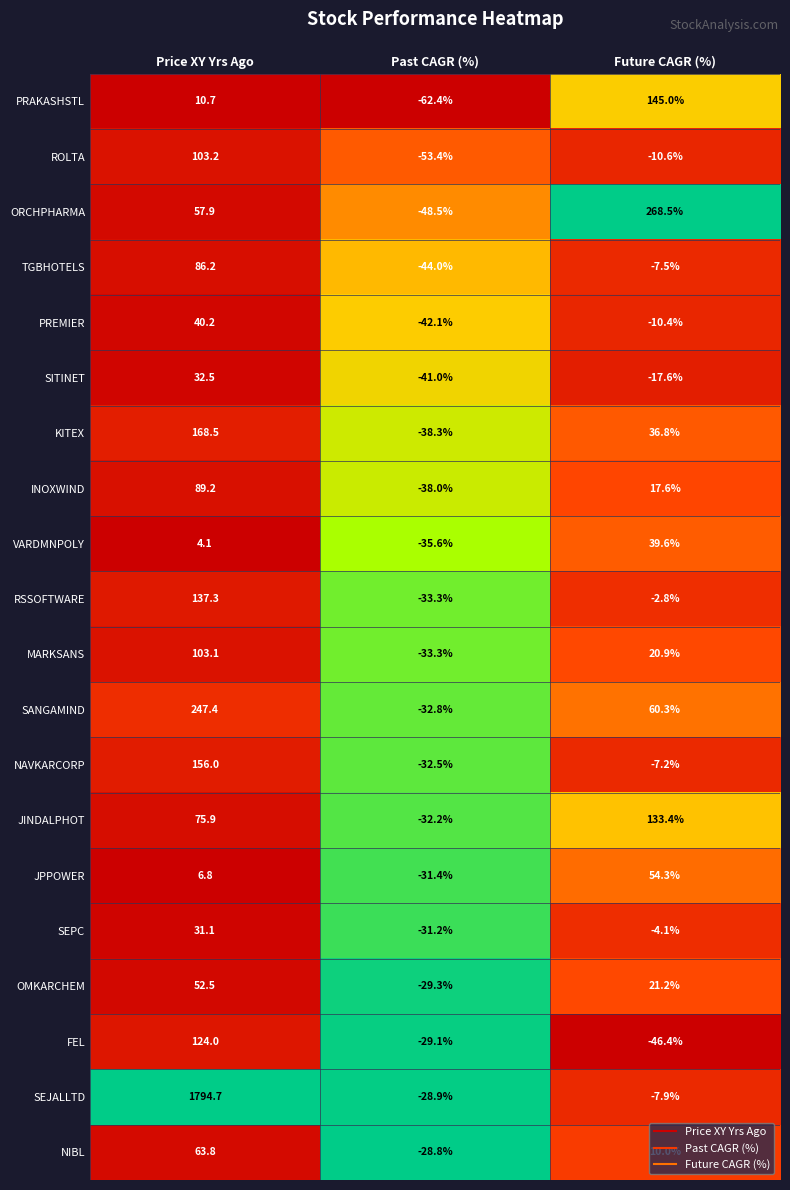

Which series changed the most between Price XY Yrs Ago and Future CAGR (%)?

SEJALLTD